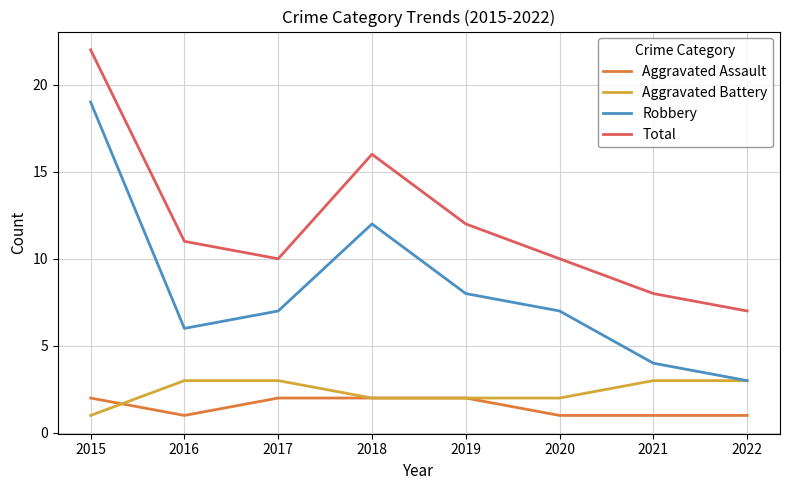

Which series has the largest total across all categories?

Total